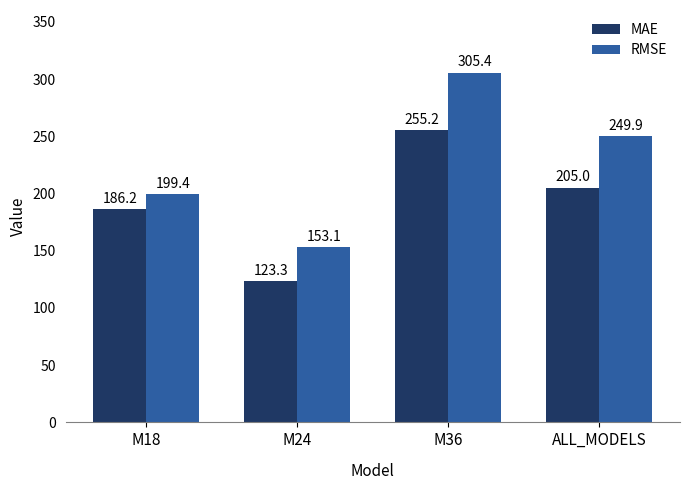

List the series in order of their overall mean, highest first.

RMSE, MAE